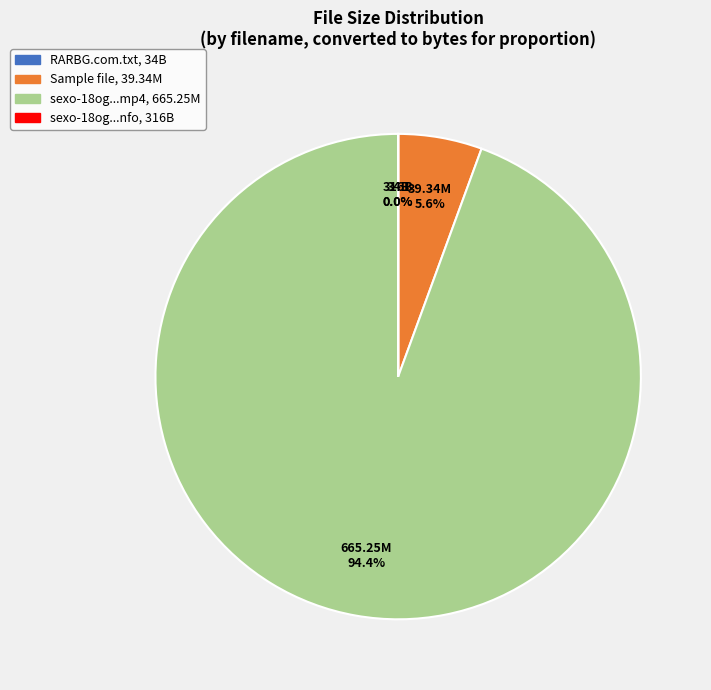

Is there a majority slice in this chart?

Yes